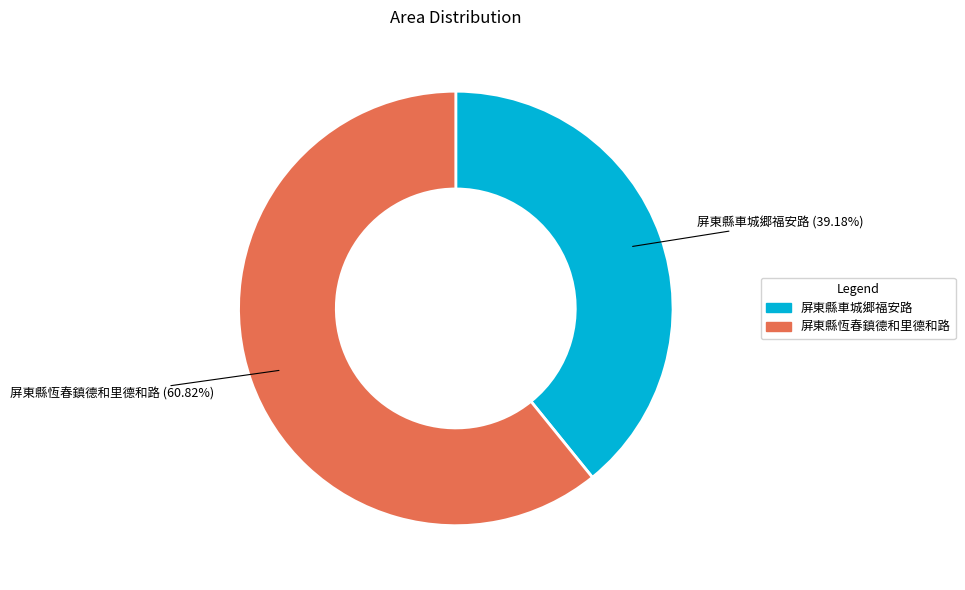

Approximately how many times larger is the value at 屏東縣恆春鎮德和里德和路 compared to 屏東縣車城郷福安路?

1.6